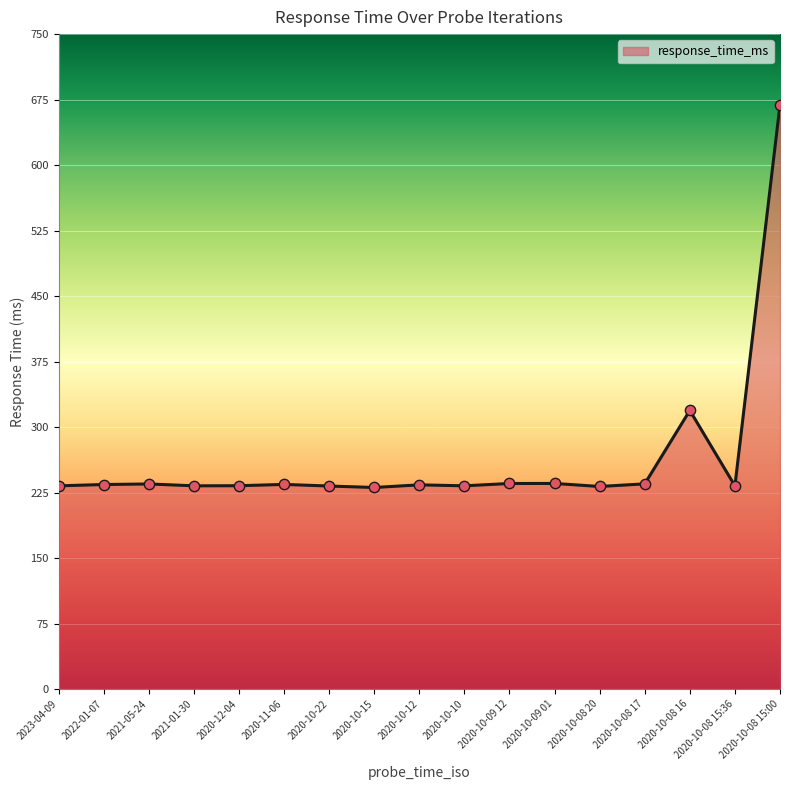

Which has a higher value, 2020-10-15 or 2020-10-08 15:00?

2020-10-08 15:00